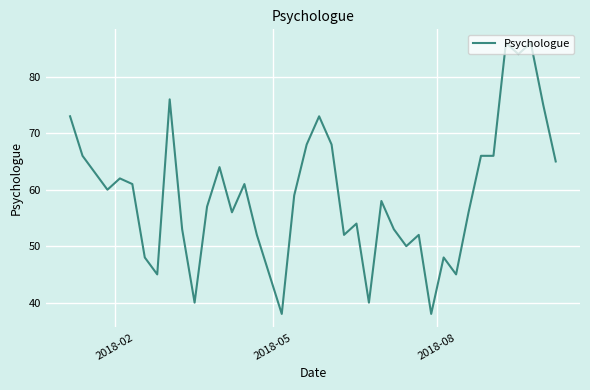

What is the sum of all values?

2362